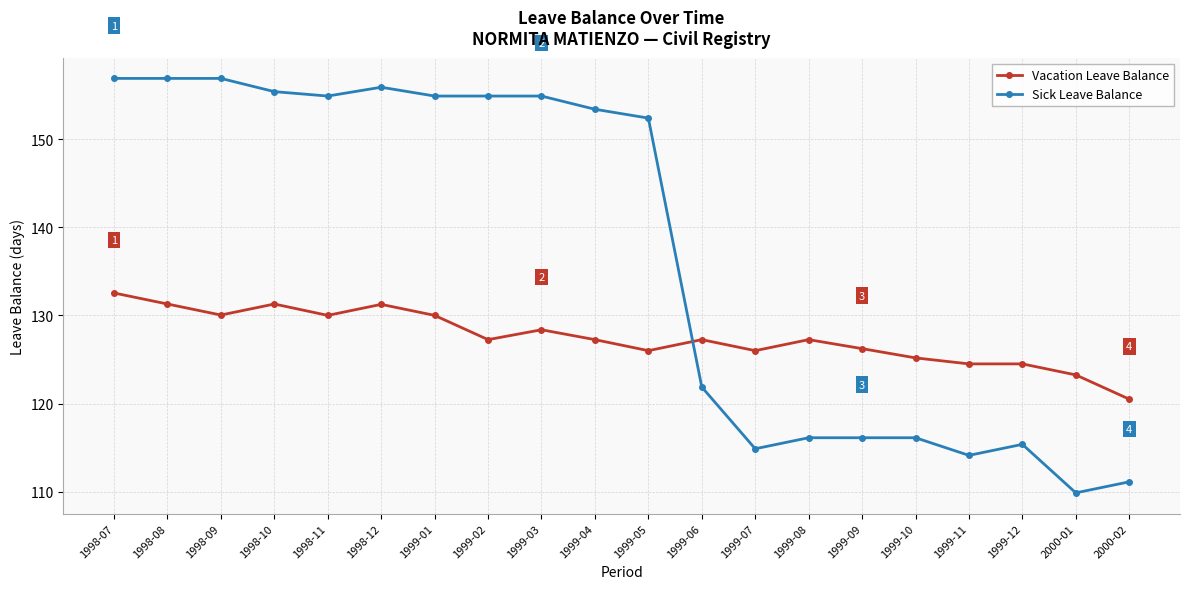

Rank the series by their maximum value, from highest to lowest.

Sick Leave Balance, Vacation Leave Balance